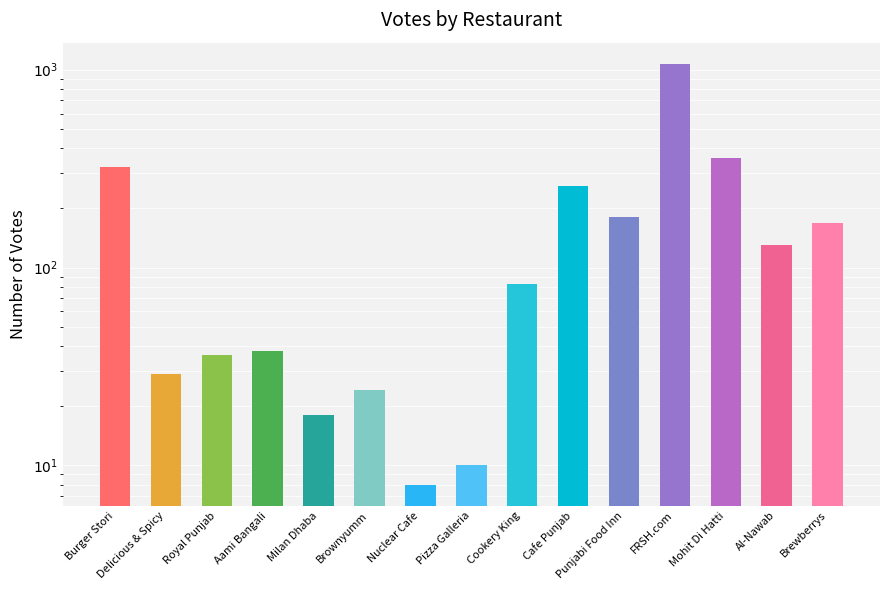

List the labels in order of value, largest first.

FRSH.com, Mohit Di Hatti, Burger Stori, Cafe Punjab, Punjabi Food Inn, Brewberrys, Al-Nawab, Cookery King, Aami Bangali, Royal Punjab, Delicious & Spicy, Brownyumm, Milan Dhaba, Pizza Galleria, Nuclear Cafe